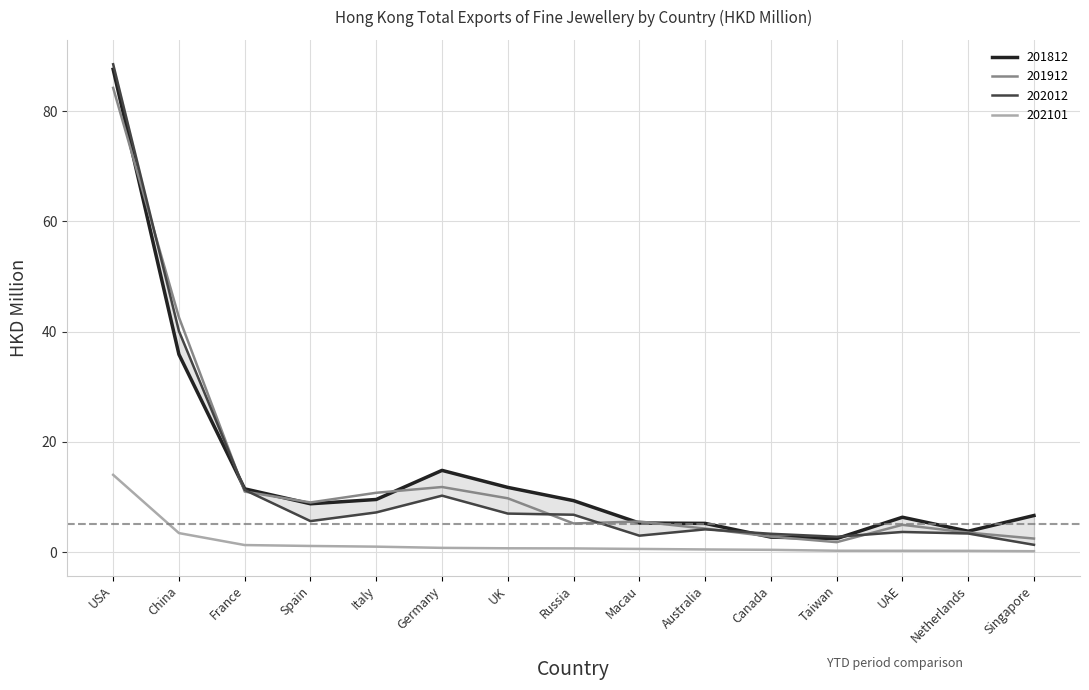

Is the value of 202101 at Spain greater than the value of 201912 at USA?

No